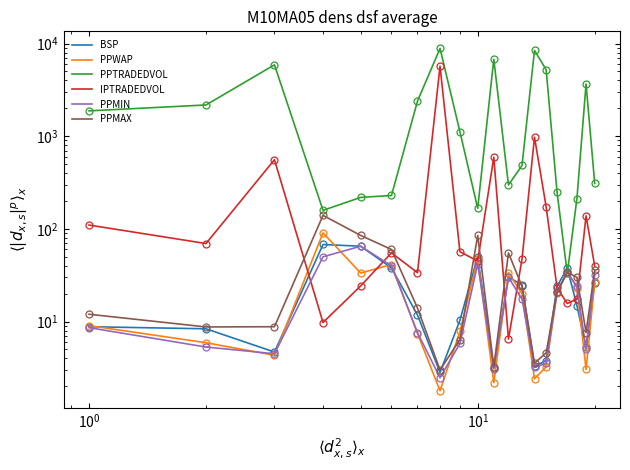

Which series has the widest spread of values?

PPTRADEDVOL